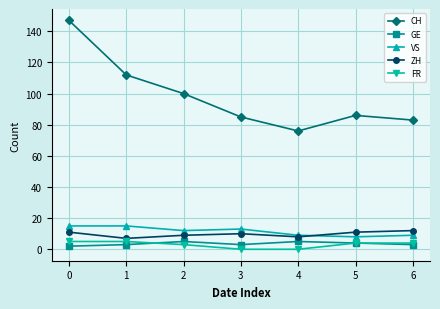

What is the spread (max minus min) of values at 5?

82